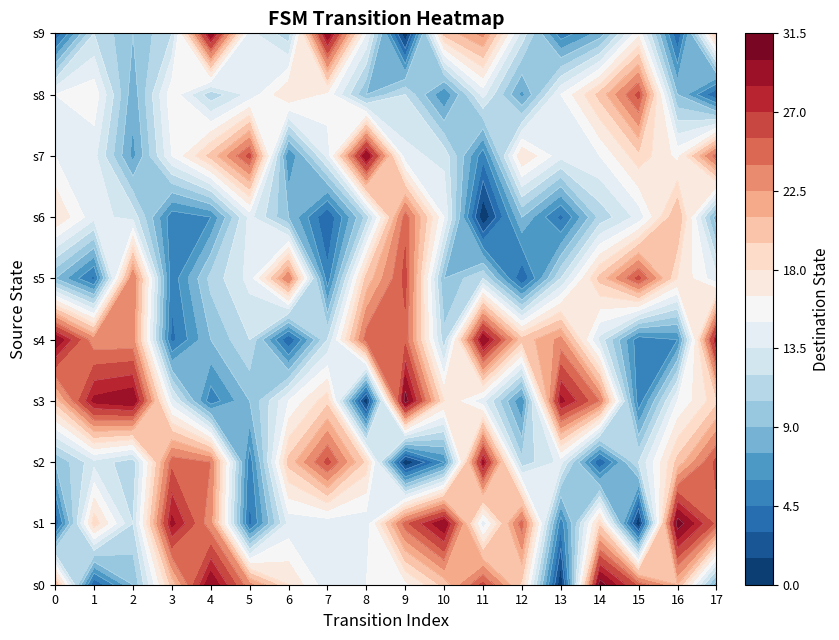

Reading left to right, extract all data points from this chart.

0: 0=21	1=3	2=9	3=20	4=30	5=23	6=18	7=14	8=15	9=16	10=20	11=26	12=19	13=0	14=31	15=25	16=21	17=8
1: 0=3	1=19	2=12	3=29	4=23	5=4	6=14	7=14	8=14	9=25	10=30	11=14	12=25	13=5	14=19	15=0	16=31	17=25
2: 0=9	1=13	2=11	3=25	4=24	5=5	6=20	7=26	8=19	9=0	10=6	11=29	12=11	13=14	14=3	15=12	16=20	17=26
3: 0=20	1=29	2=30	3=14	4=5	5=9	6=15	7=19	8=0	9=31	10=18	11=14	12=6	13=29	14=24	15=5	16=15	17=19
4: 0=30	1=23	2=23	3=4	4=9	5=12	6=3	7=12	8=25	9=25	10=11	11=30	12=20	13=23	14=13	15=5	16=6	17=29
5: 0=9	1=4	2=24	3=5	4=11	5=14	6=24	7=5	8=20	9=26	10=9	11=12	12=3	13=12	14=20	15=26	16=18	17=14
6: 0=18	1=14	2=13	3=5	4=6	5=14	6=9	7=3	8=11	9=25	10=15	11=0	12=9	13=4	14=11	15=14	16=21	17=8
7: 0=15	1=14	2=7	3=15	4=20	5=26	6=6	7=14	8=30	9=14	10=13	11=5	12=18	13=14	14=15	15=19	16=16	17=25
8: 0=15	1=16	2=8	3=16	4=11	5=14	6=18	7=16	8=9	9=12	10=6	11=14	12=7	13=15	14=20	15=26	16=9	17=3
9: 0=3	1=12	2=9	3=12	4=30	5=14	6=11	7=30	8=15	9=0	10=20	11=23	12=13	13=5	14=8	15=16	16=3	17=20